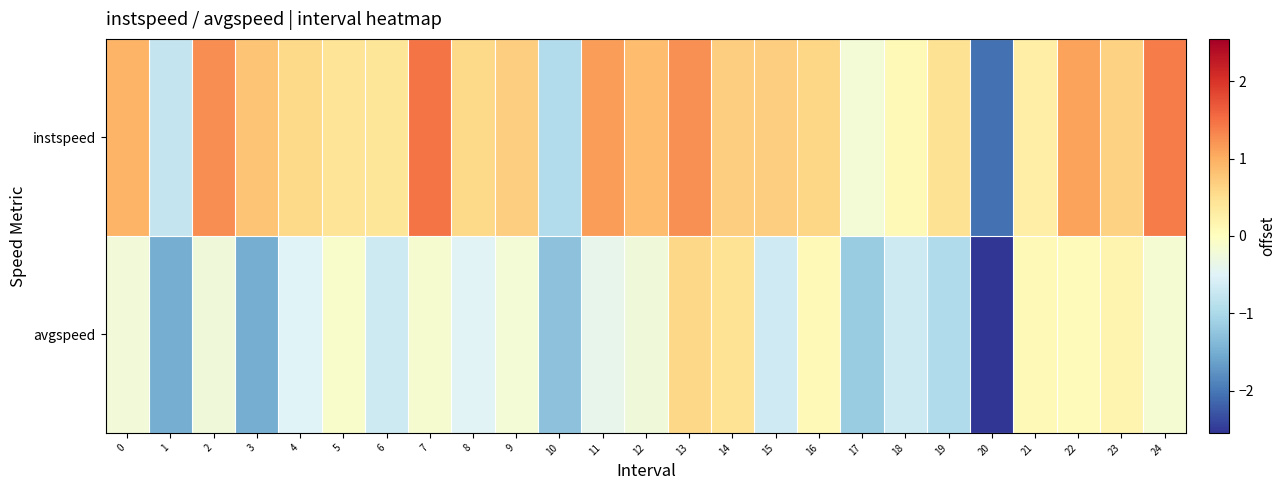

Which series has the largest total across all categories?

instspeed